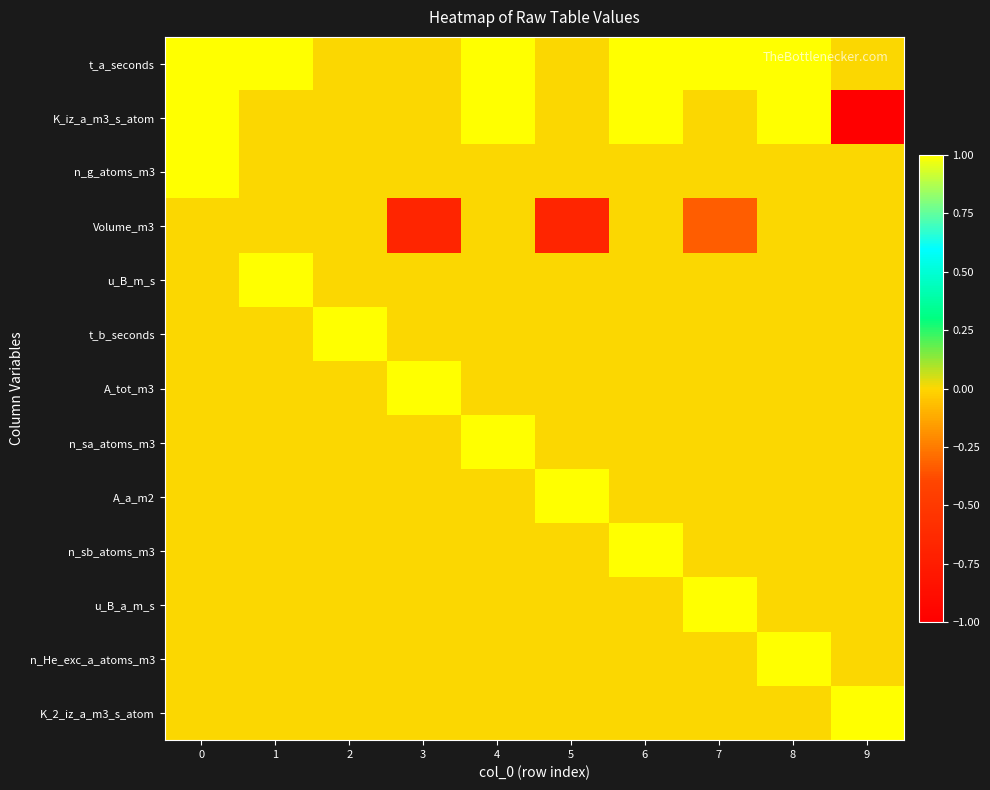

At how many categories does at least one series exceed 0?

10